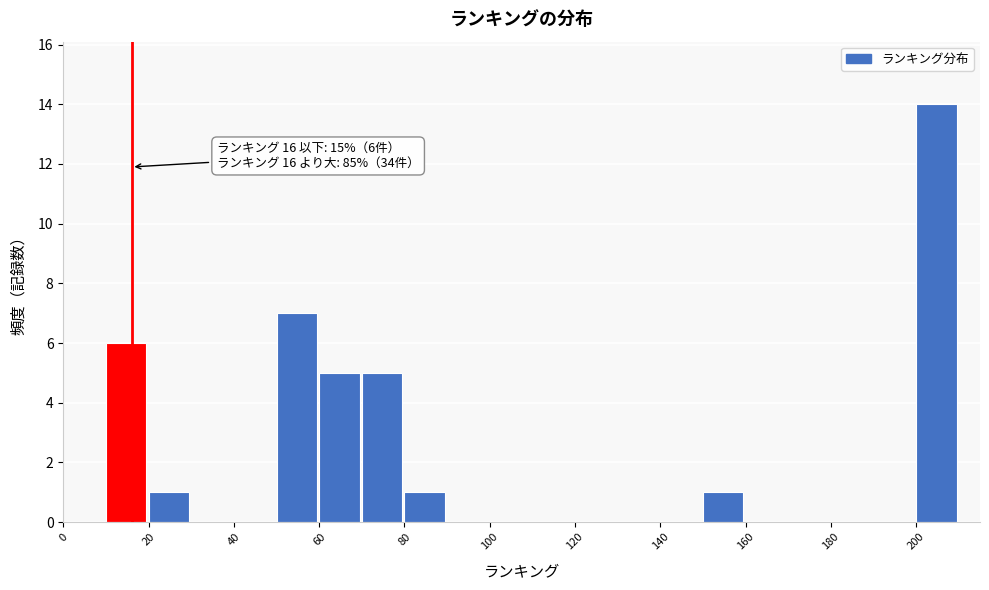

Which range on the x-axis has the tallest bar?

200 to 210